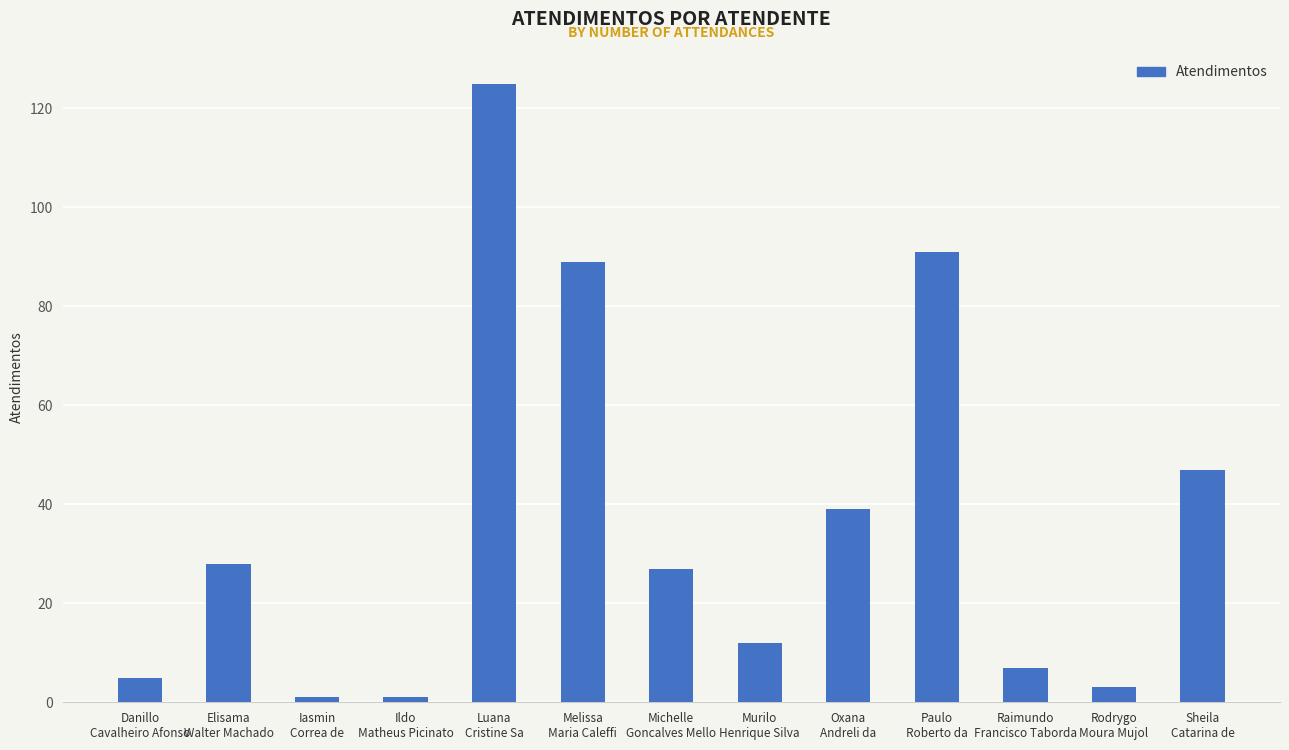

What is the difference between the maximum and second lowest values?

124